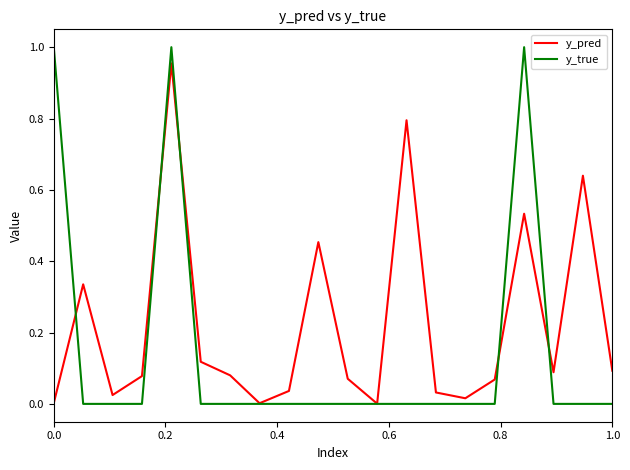

Count the number of categories in the chart.

20